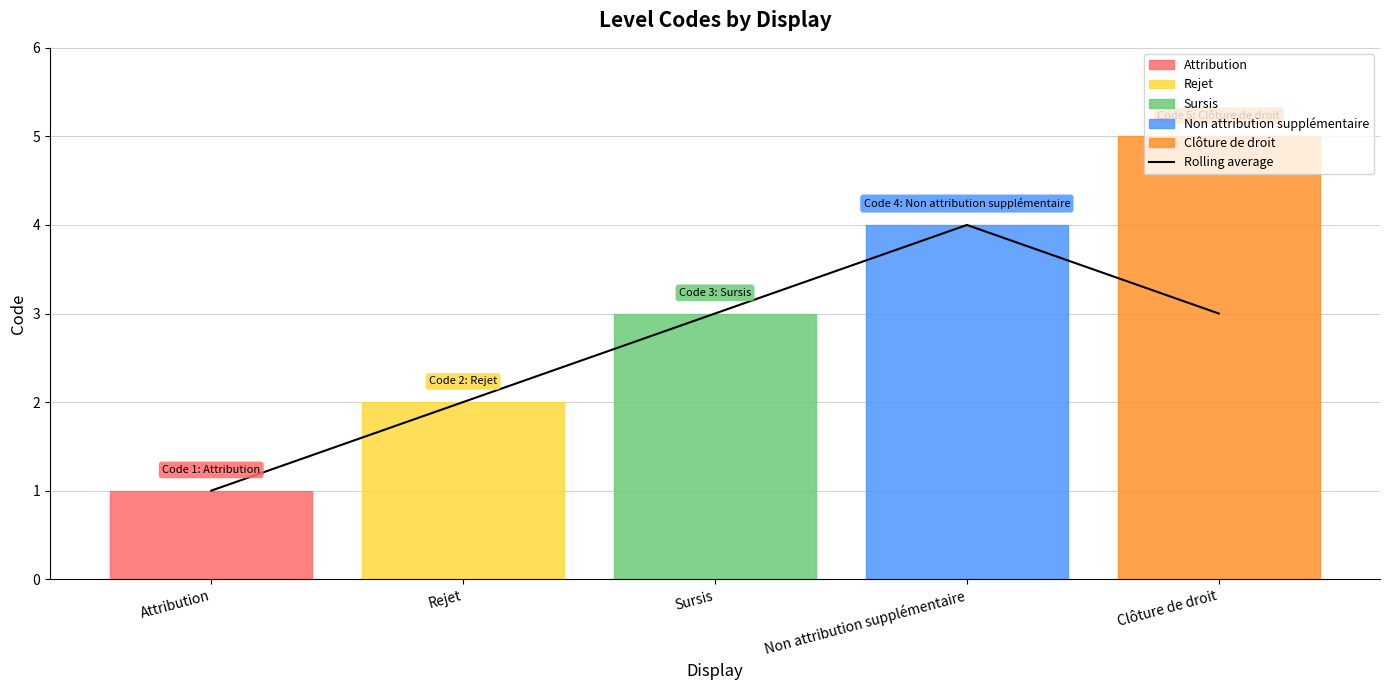

How many data points are less than 3?

2